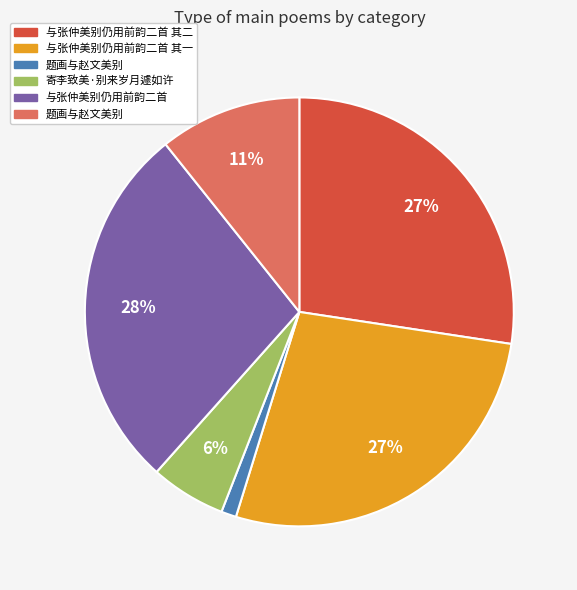

How many segments does this pie chart have?

6